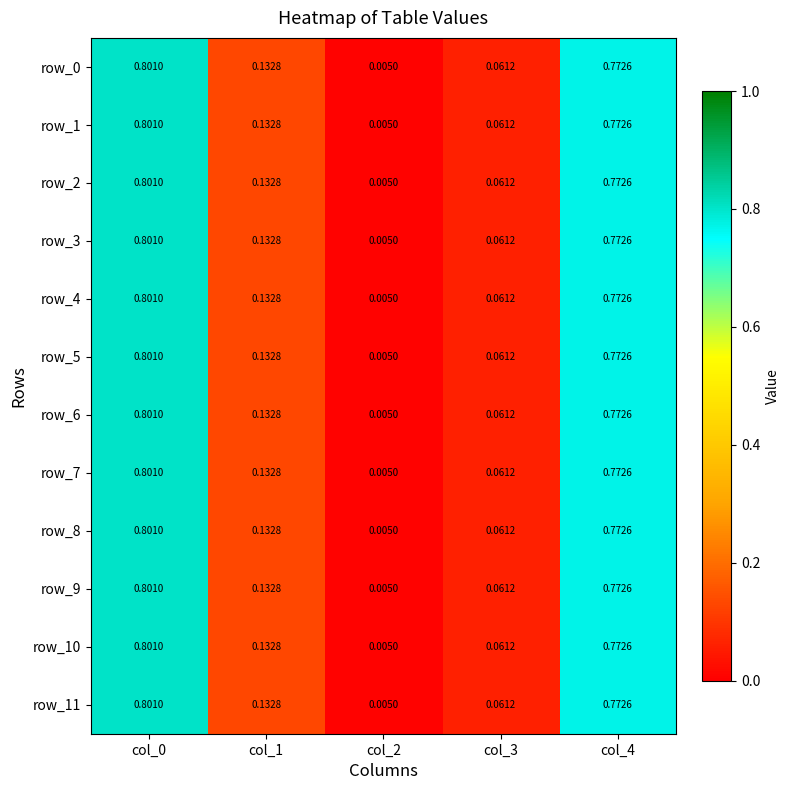

True or false: row_4 has a value of 1.2 at col_0.

False